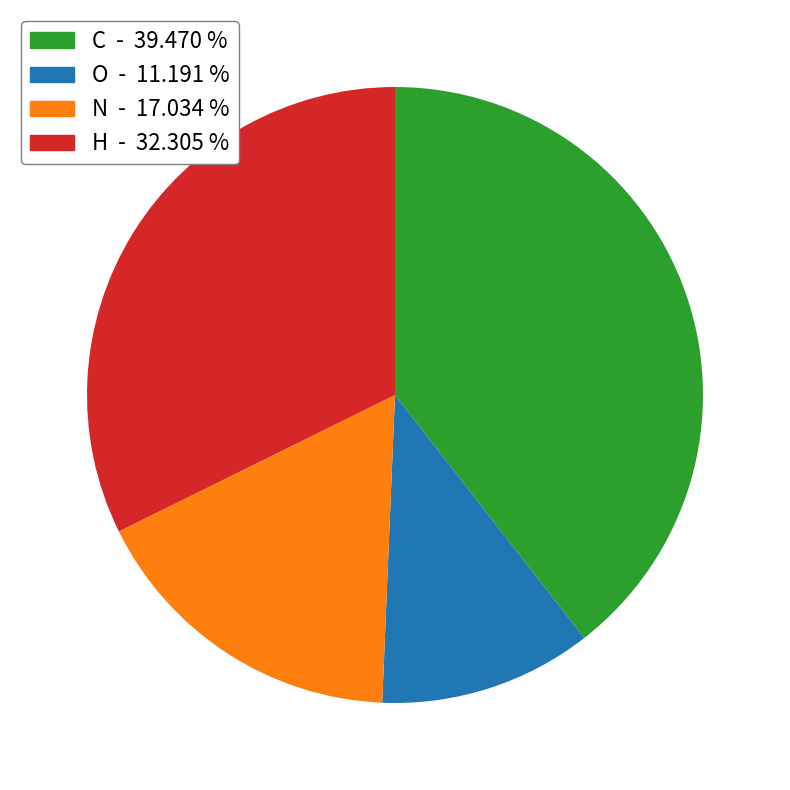

Do C and H together represent more than half of the pie?

Yes